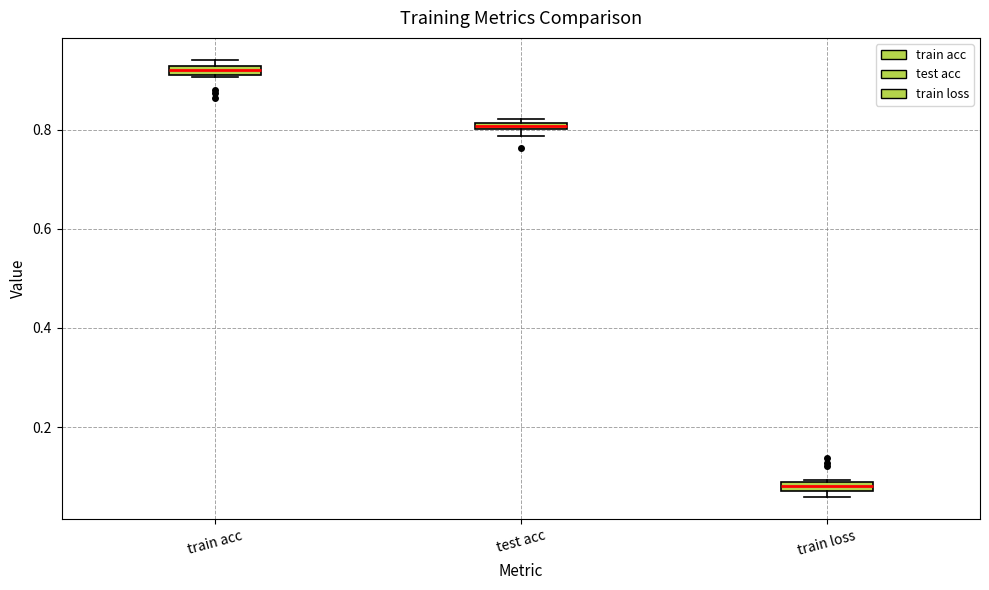

Where is the upper edge of the box for train acc on the y-axis? The values are not printed on the chart, so give them approximately, as read against the axis.

0.92